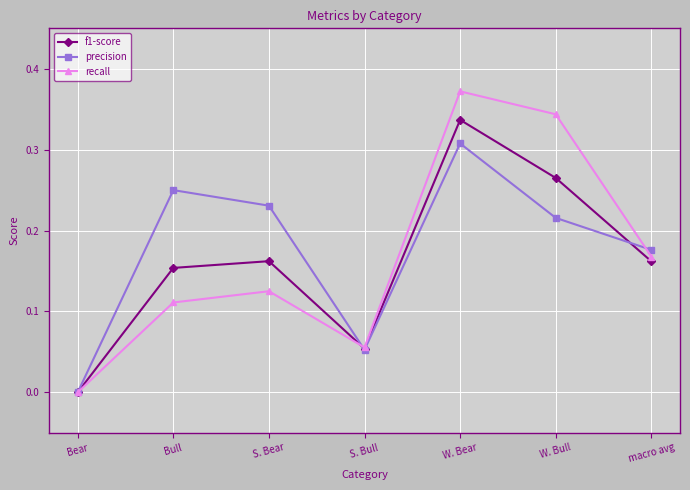

What is the label of the 5th point from the left?

W. Bear